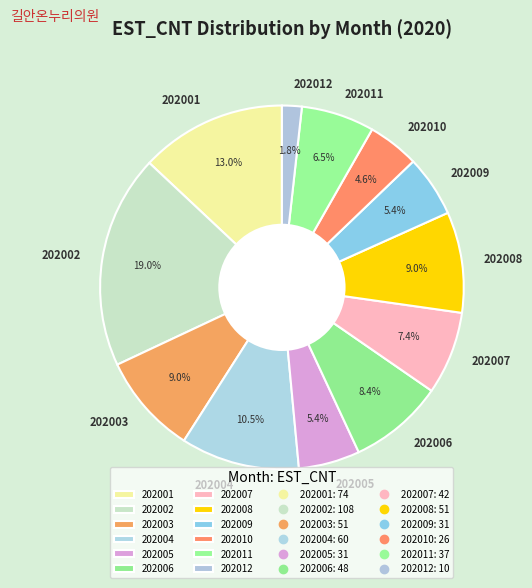

Does 202009 represent more than half of the total?

No